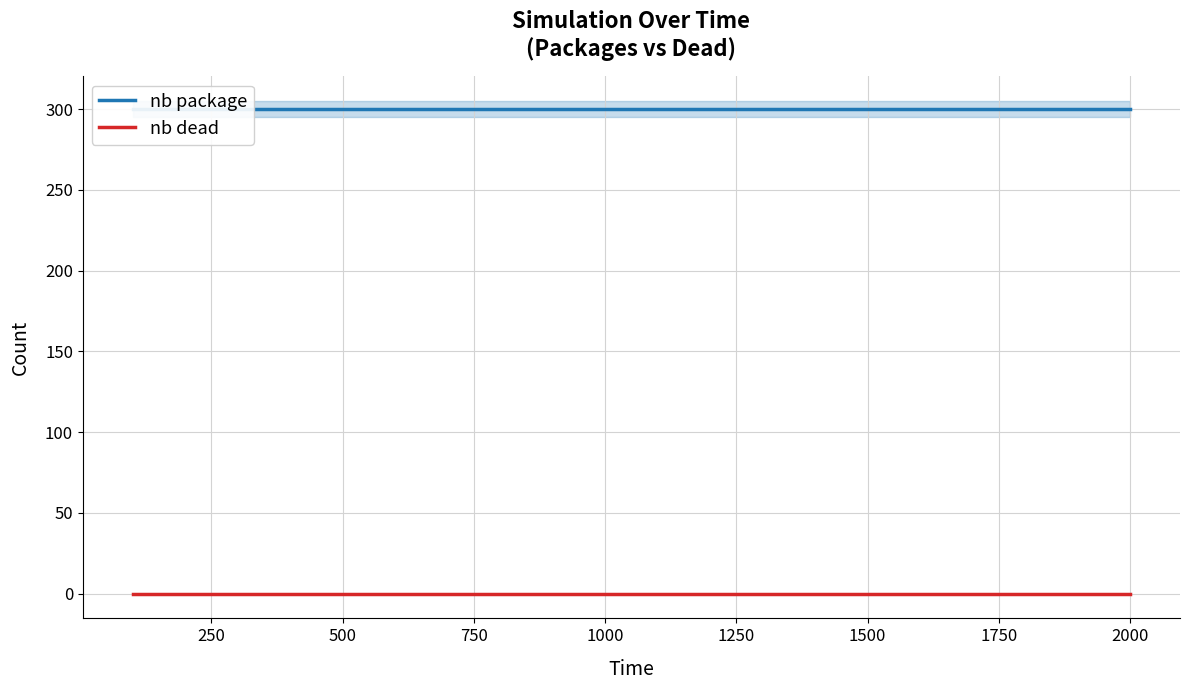

How many lines are shown in the chart?

2